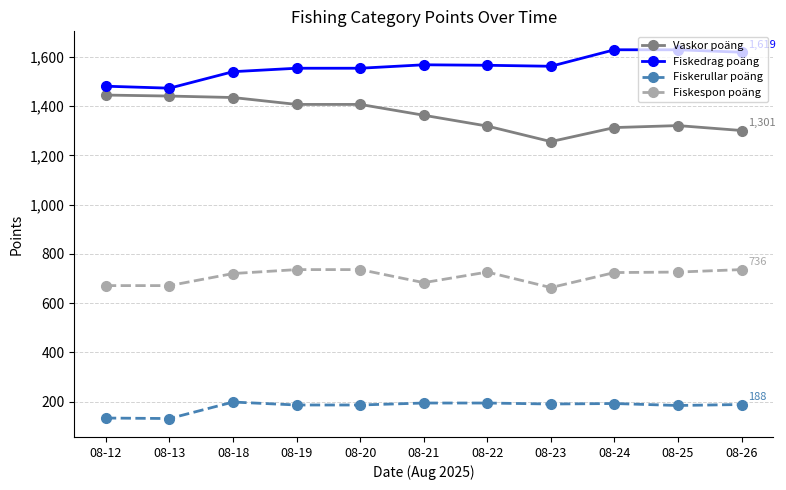

What is the sum of all Fiskerullar poäng values?

1976